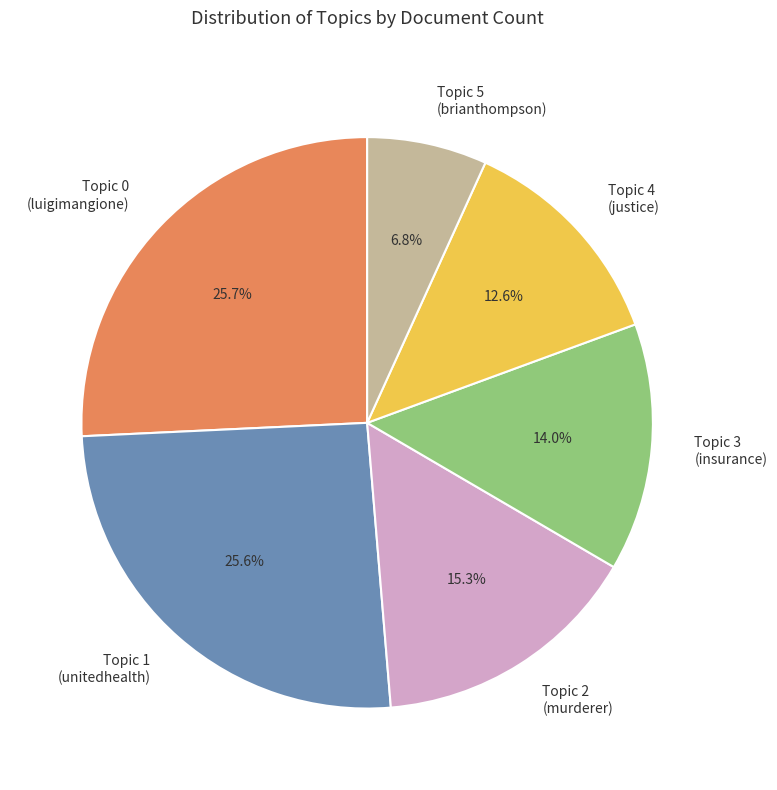

Which slice is the smallest?

Topic 5 (brianthompson)